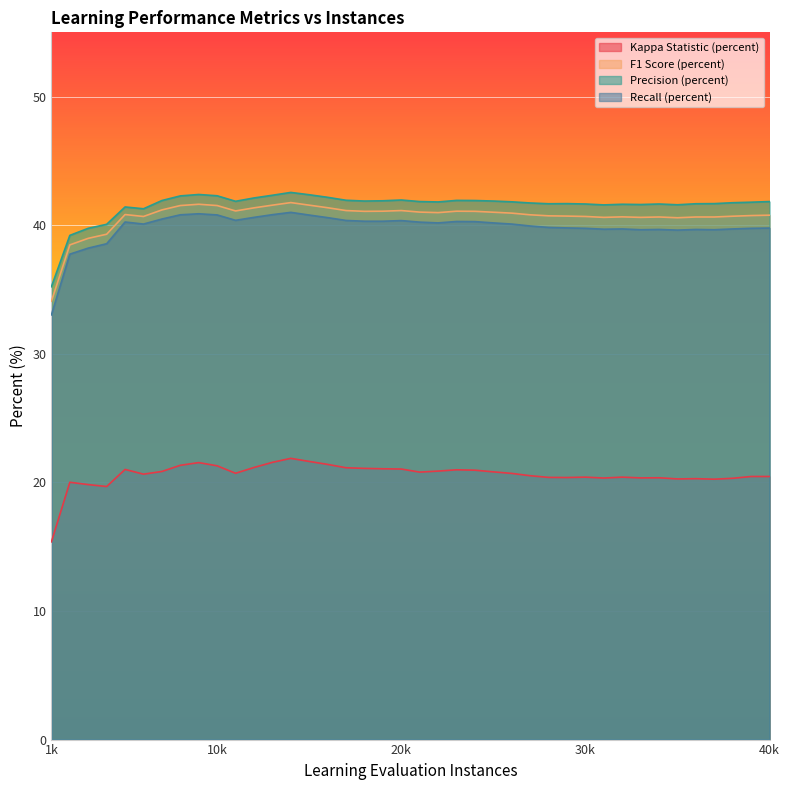

Between 5000 and 27000, which series saw the biggest shift?

Kappa Statistic (percent)